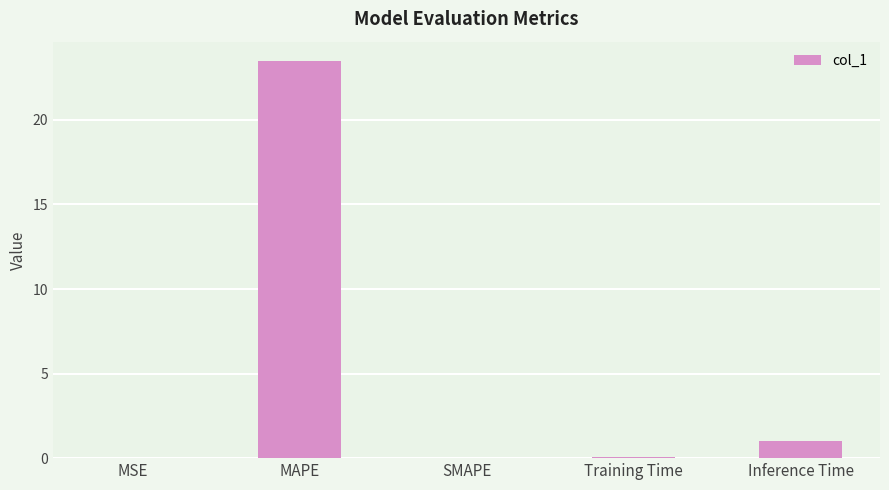

How many data points does each series have?

5